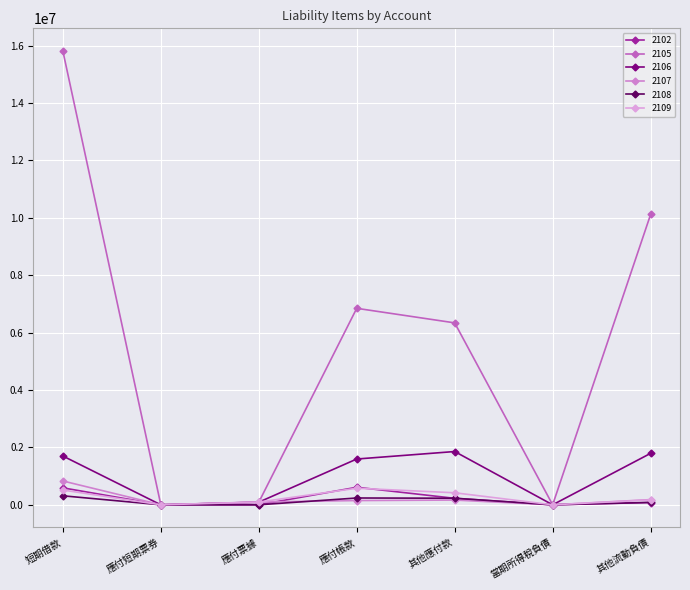

What is the difference between the 2107 values at 短期借款 and 其他應付款?

664561